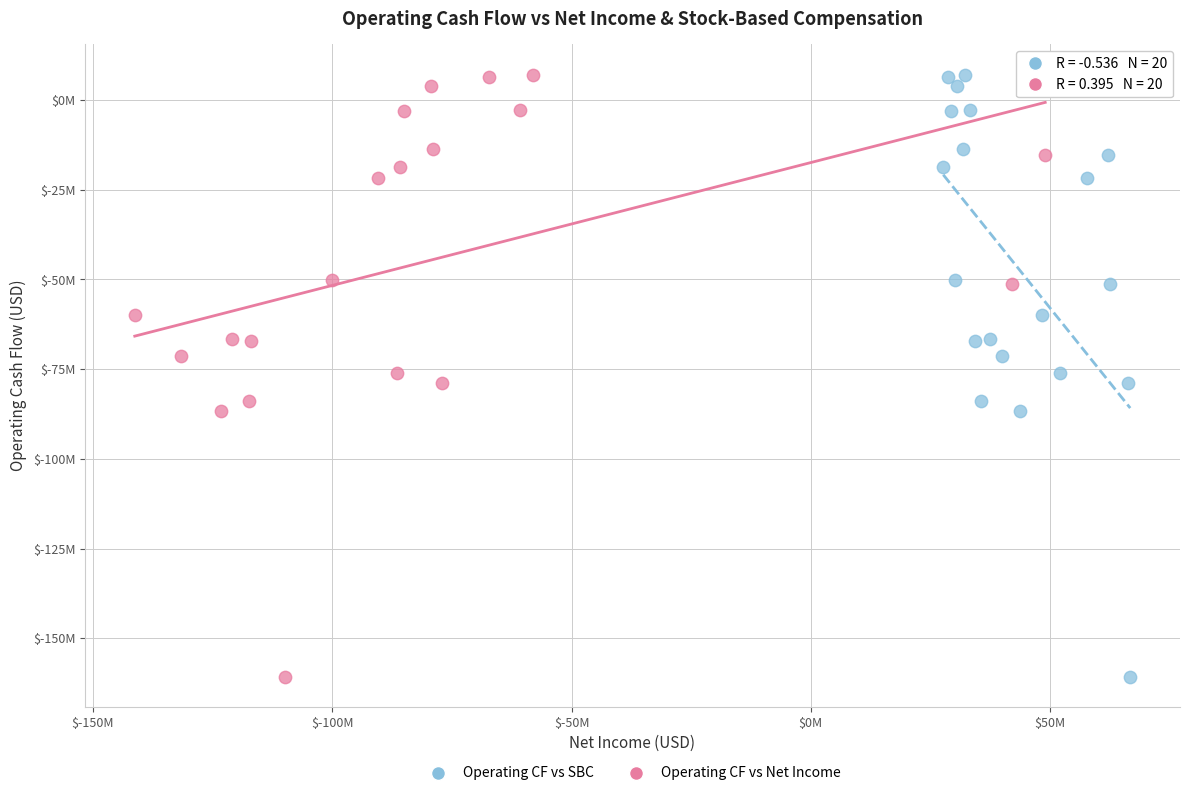

What are all the series names shown in the legend?

Operating CF vs SBC, Operating CF vs Net Income